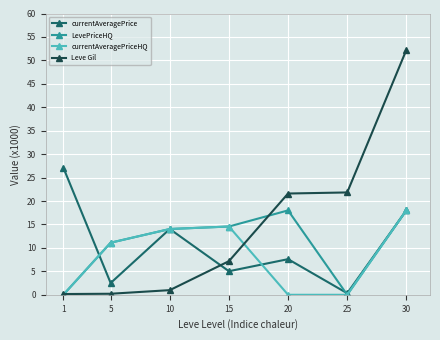

Rank the categories by currentAveragePrice value from highest to lowest.

1, 30, 10, 20, 15, 5, 25